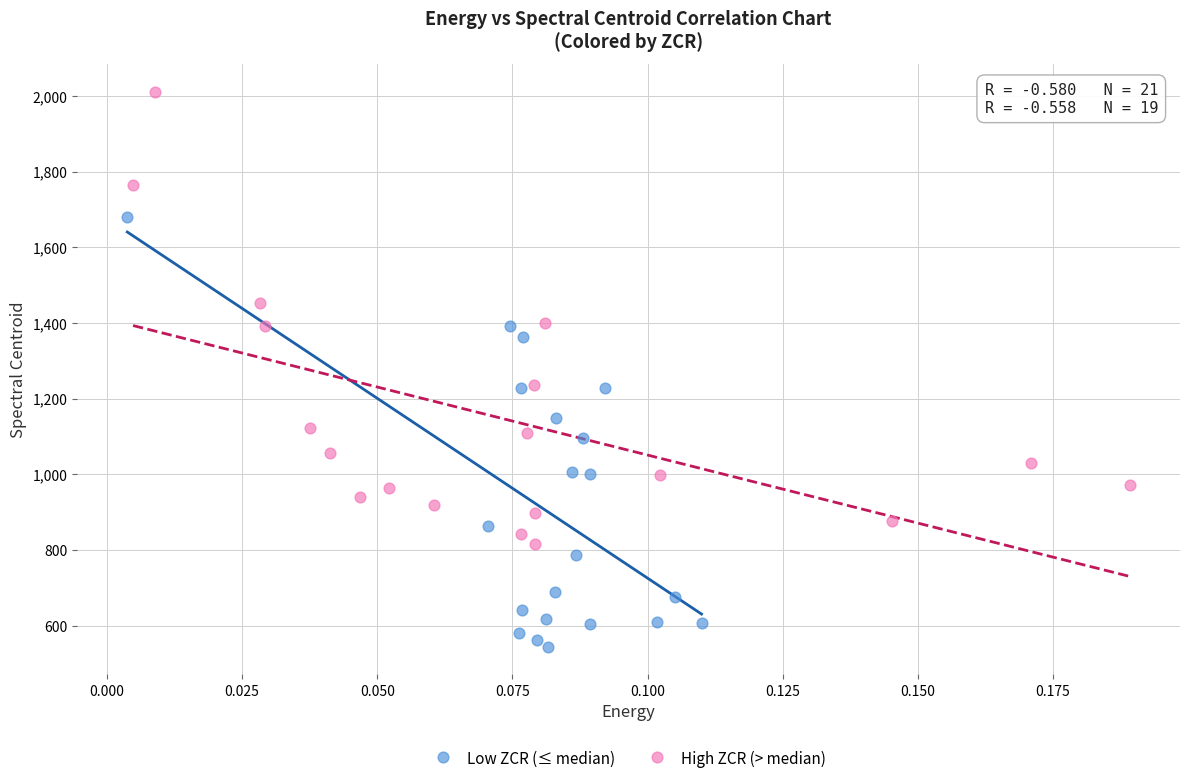

Which series reaches the minimum Y coordinate?

Low ZCR (≤ median)